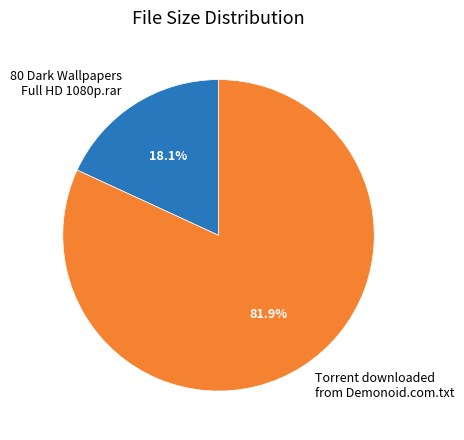

Between Torrent downloaded from Demonoid.com.txt and 80 Dark Wallpapers Full HD 1080p.rar, which is larger?

Torrent downloaded from Demonoid.com.txt